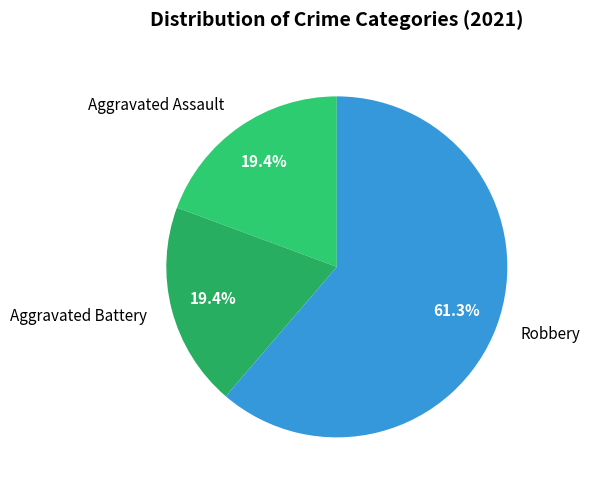

To the nearest percent, what percentage of the pie is Aggravated Assault?

19%